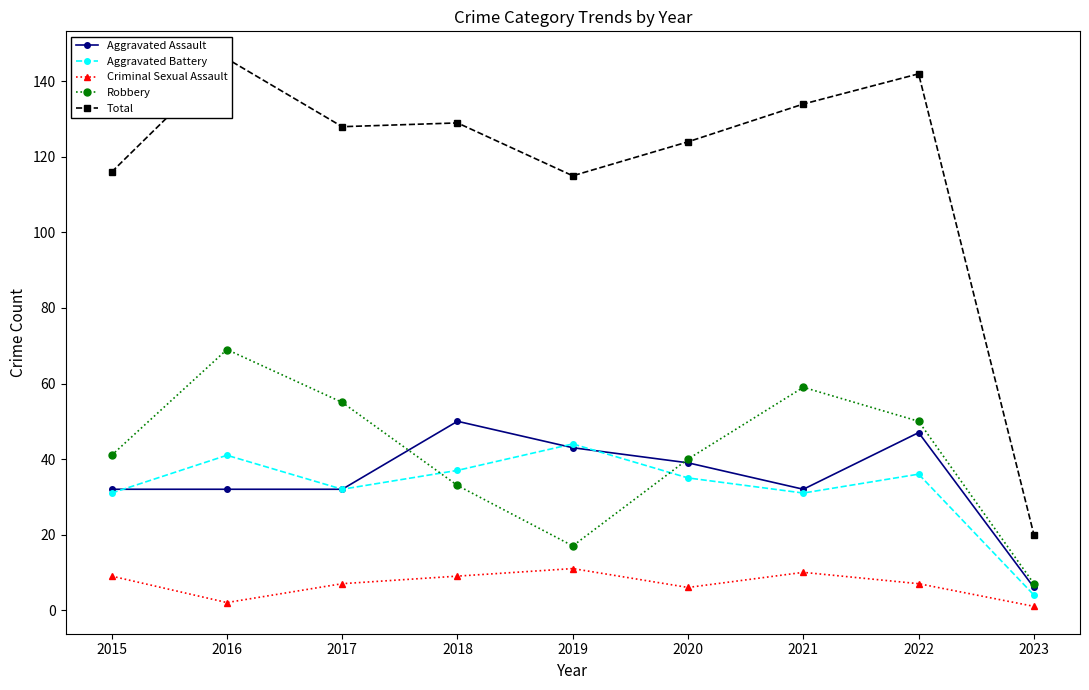

What is the difference between the highest and lowest values at 2015?

107